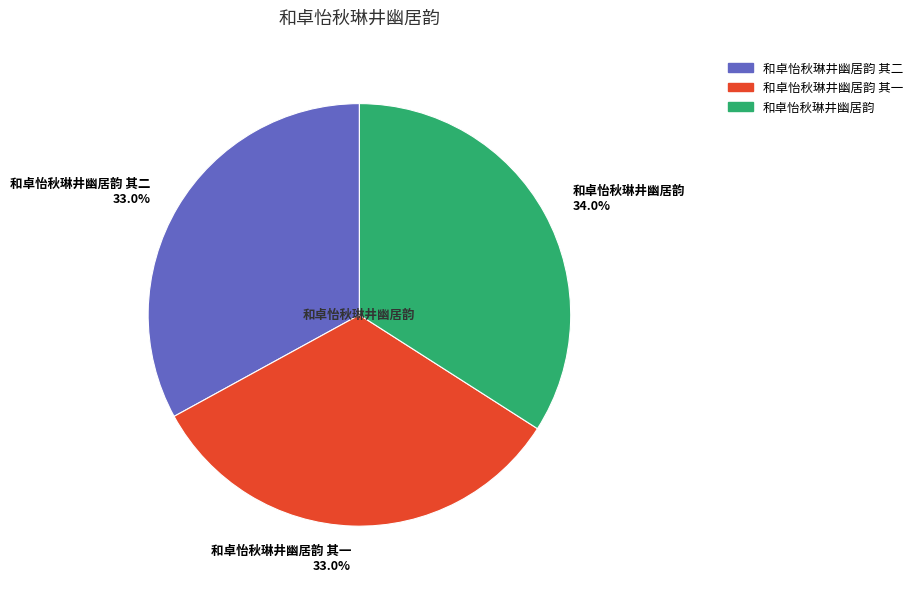

What percentage is NOT represented by 和卓怡秋琳井幽居韵 其二?

67.0%